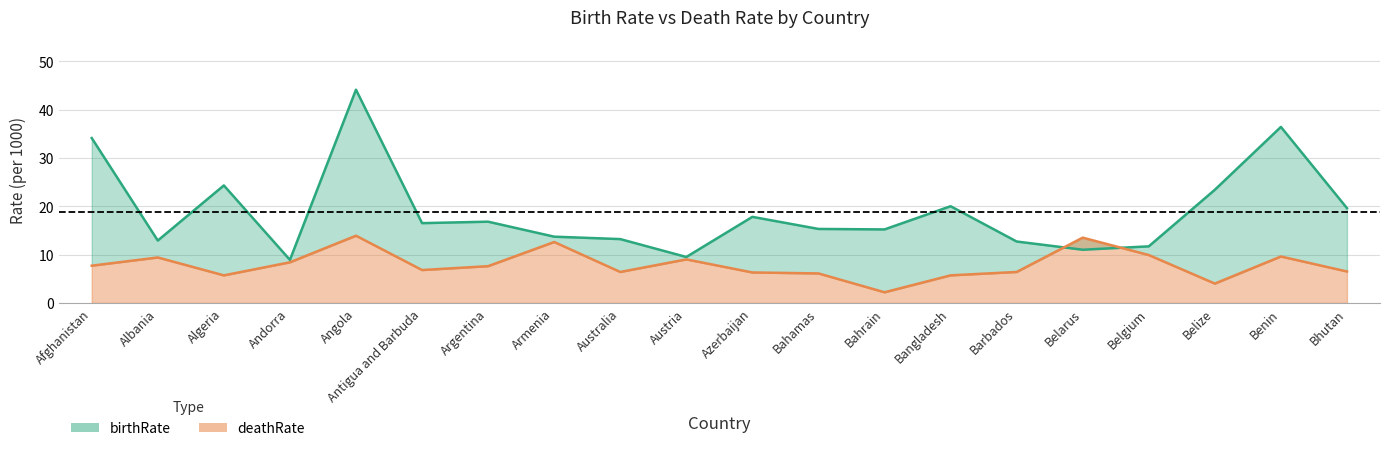

Rank the series by their average value, from highest to lowest.

birthRate, deathRate